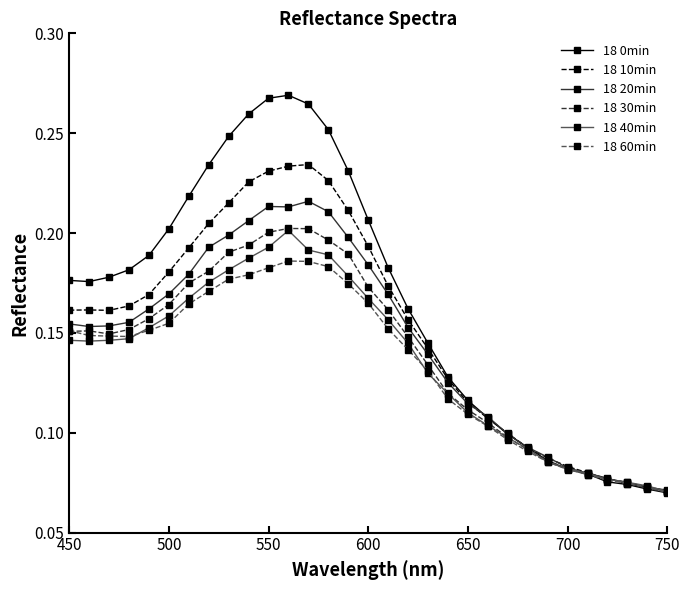

Which series has the largest total across all categories?

18 0min